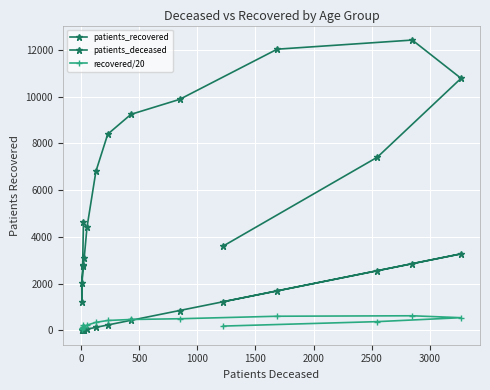

Which series has the largest total across all categories?

patients_recovered